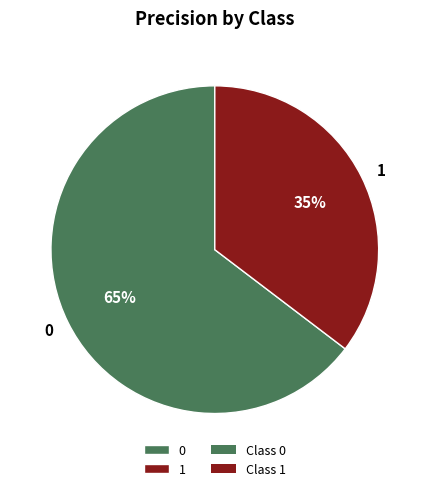

Count the number of slices in the pie.

2